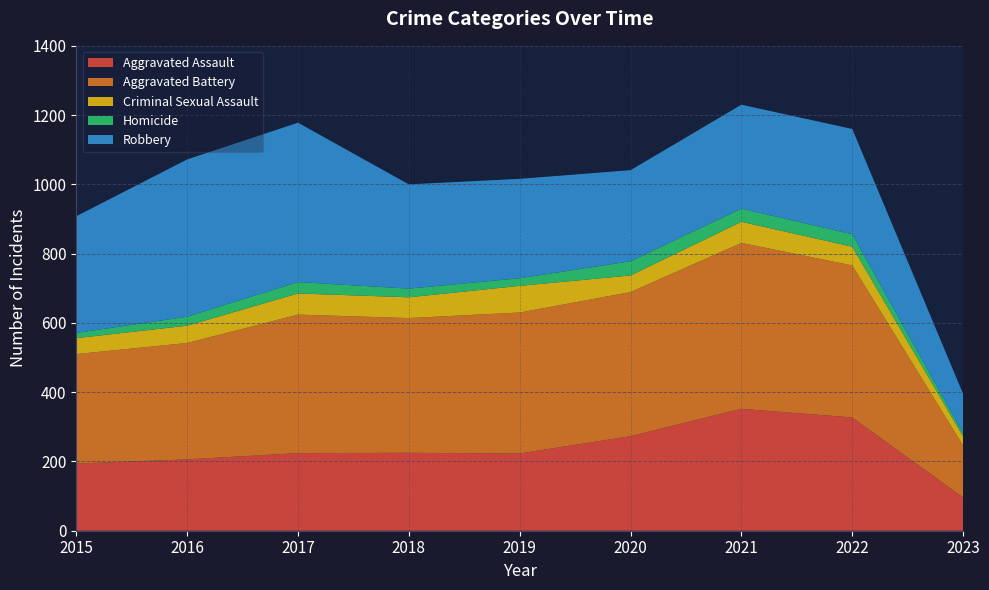

Reading left to right, transcribe all the data shown in this chart.

Aggravated Assault: 2015=194	2016=206	2017=224	2018=225	2019=223	2020=273	2021=352	2022=327	2023=96
Aggravated Battery: 2015=316	2016=336	2017=400	2018=389	2019=407	2020=416	2021=479	2022=439	2023=150
Criminal Sexual Assault: 2015=46	2016=50	2017=61	2018=60	2019=77	2020=48	2021=61	2022=54	2023=26
Homicide: 2015=15	2016=26	2017=33	2018=25	2019=22	2020=41	2021=38	2022=36	2023=9
Robbery: 2015=337	2016=454	2017=460	2018=301	2019=287	2020=263	2021=300	2022=304	2023=114